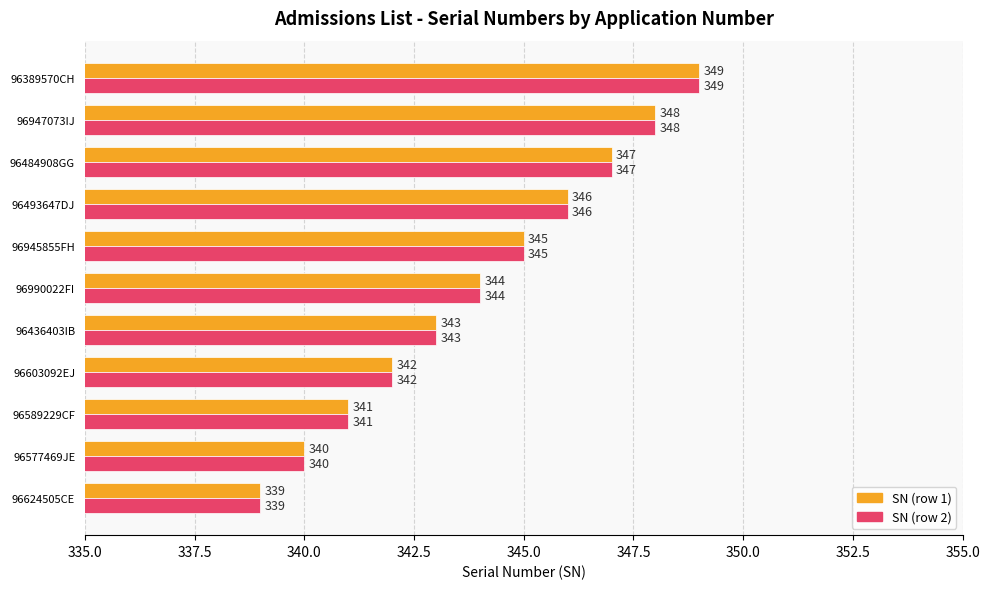

Count the number of categories in the chart.

11